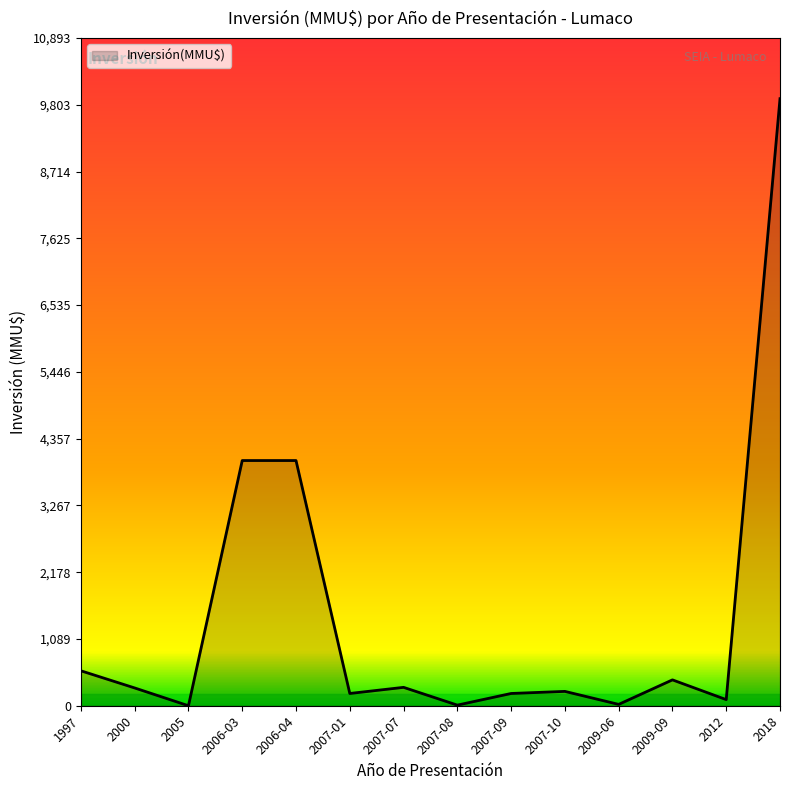

What is the difference between the values at 2005 and 2018?

9903